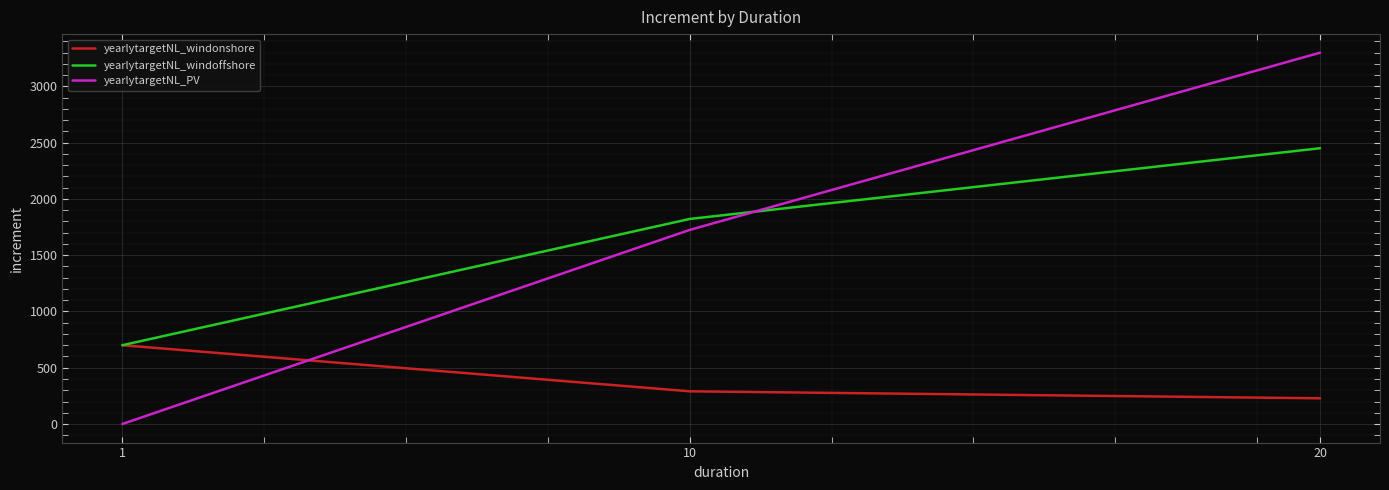

What are all the series names shown in the legend?

yearlytargetNL_windonshore, yearlytargetNL_windoffshore, yearlytargetNL_PV